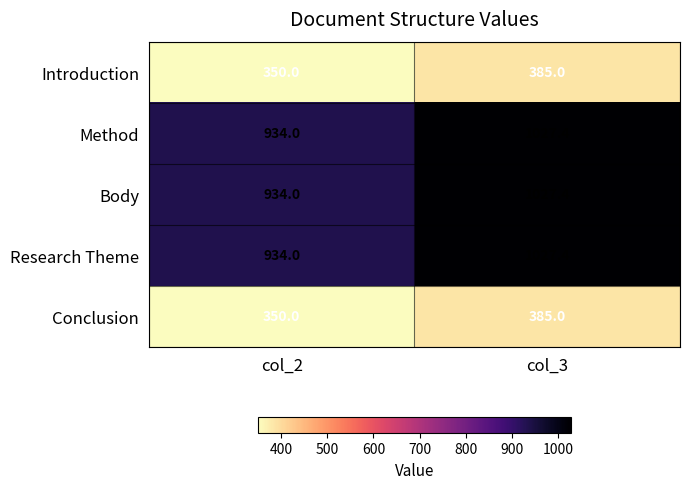

At how many categories does at least one series exceed 817?

2